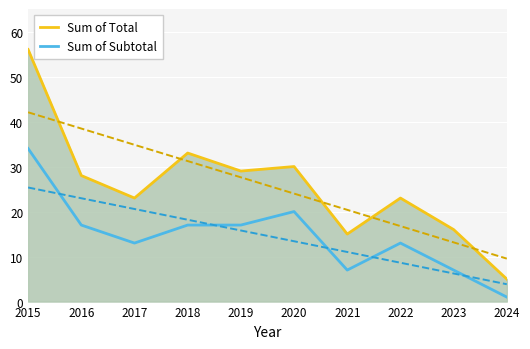

What is the spread (max minus min) of values at 2022?

10